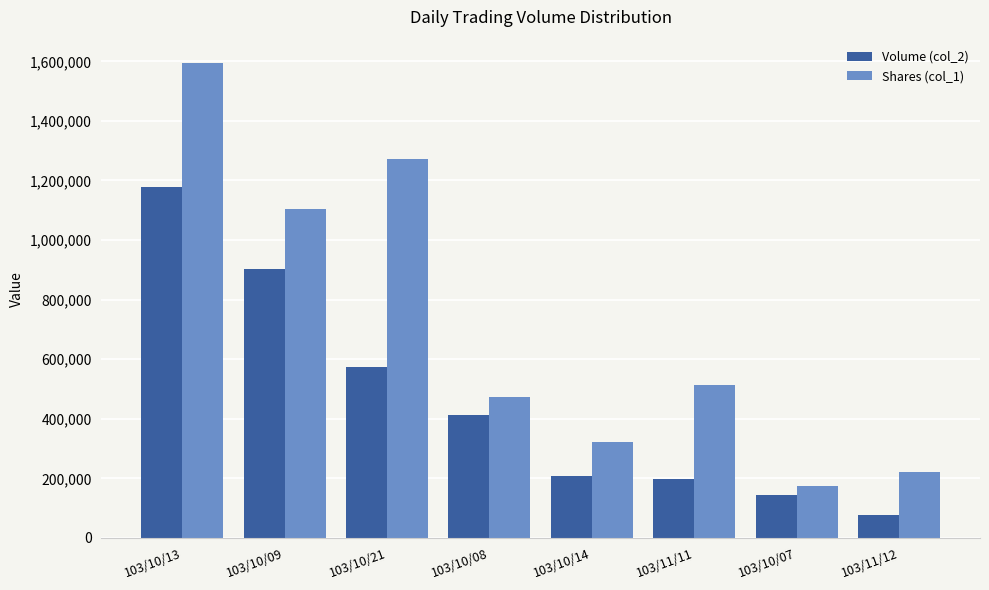

At 103/10/07, list the series in order from smallest to largest.

Volume (col_2), Shares (col_1)